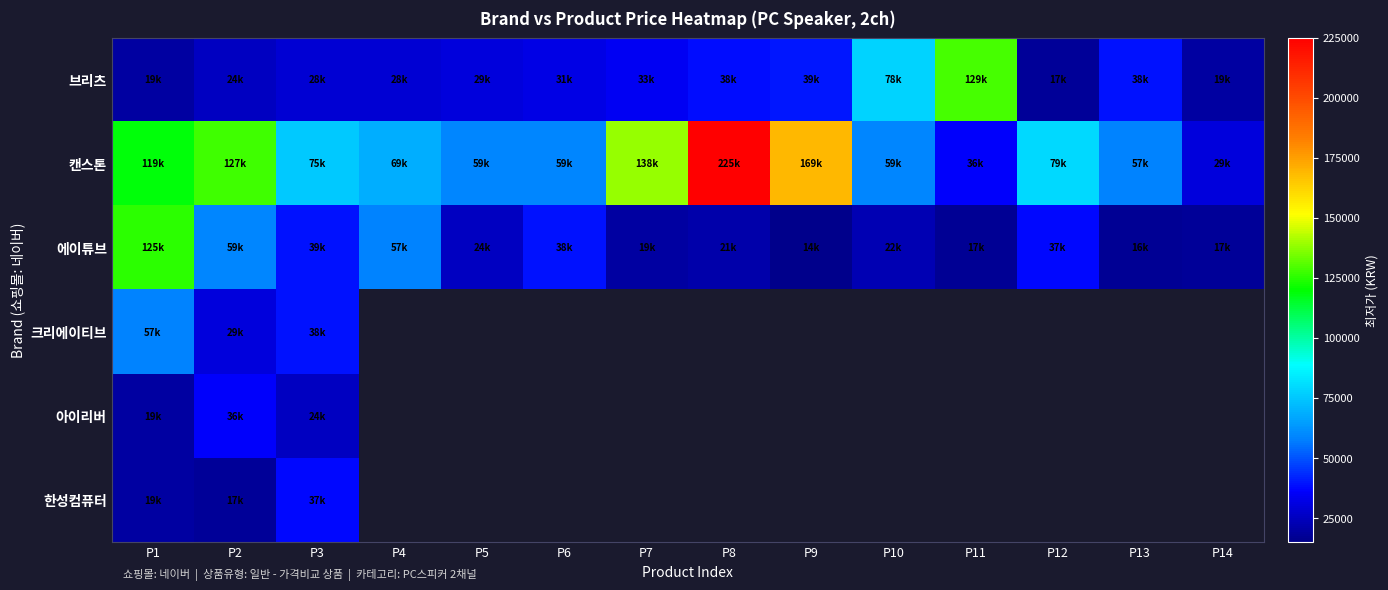

Which series has the widest spread of values?

캔스톤